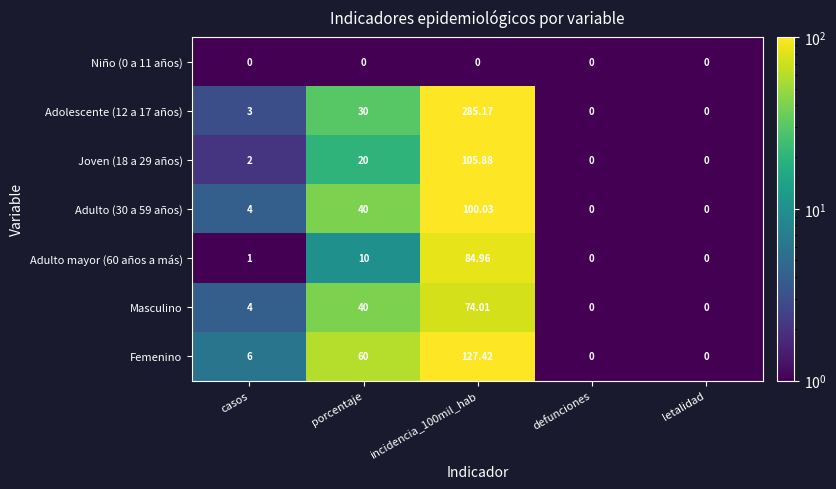

Rank the series by their maximum value, from lowest to highest.

Niño (0 a 11 años), Masculino, Adulto mayor (60 años a más), Adulto (30 a 59 años), Joven (18 a 29 años), Femenino, Adolescente (12 a 17 años)